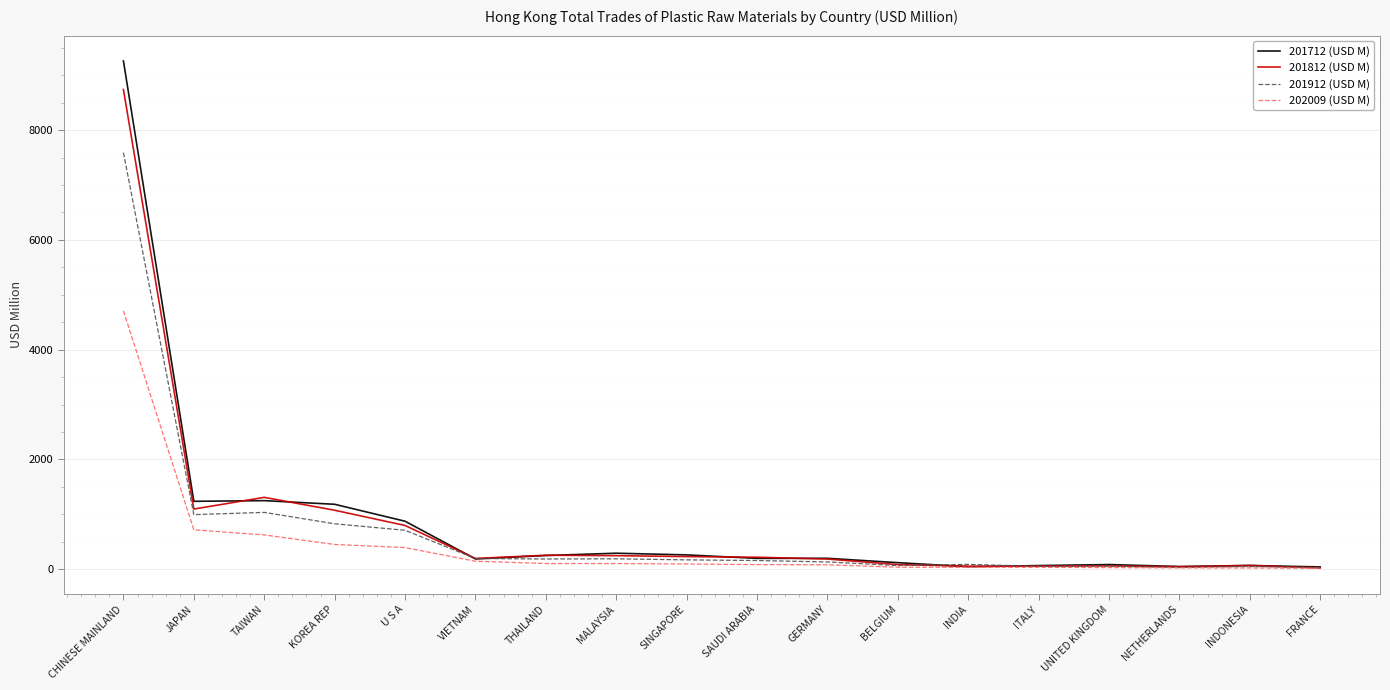

Count the number of categories in the chart.

18